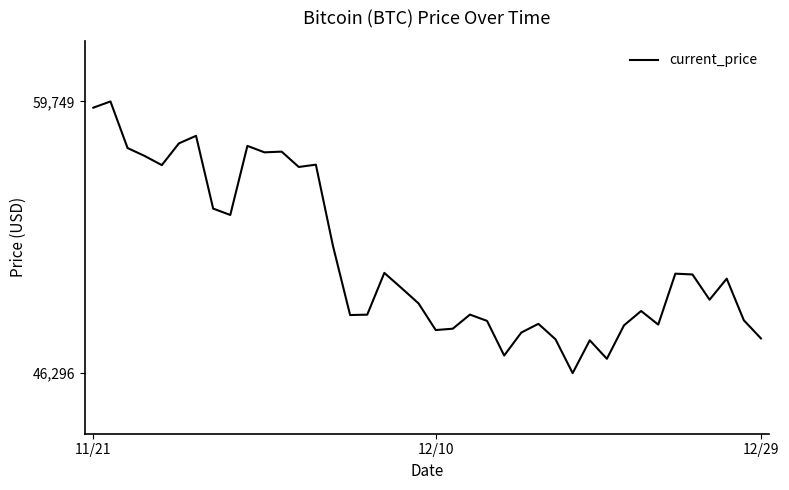

What is the smallest value displayed?

46296